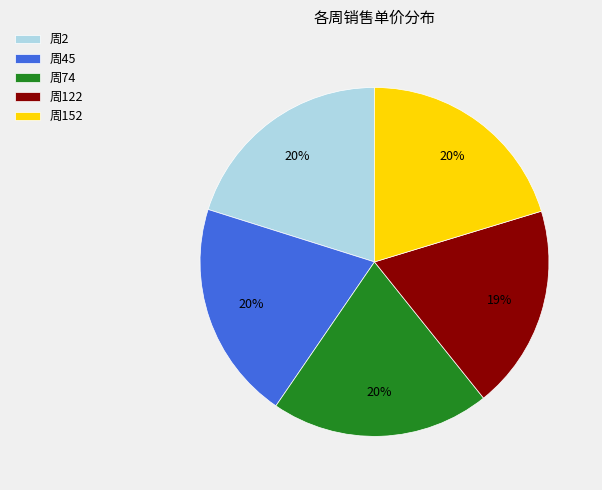

Is it true that 周74 is 28% of the pie?

False